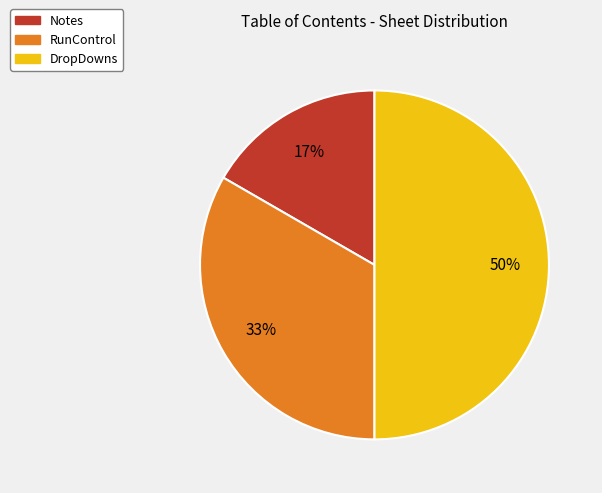

Which category has the smallest portion of the pie?

Notes